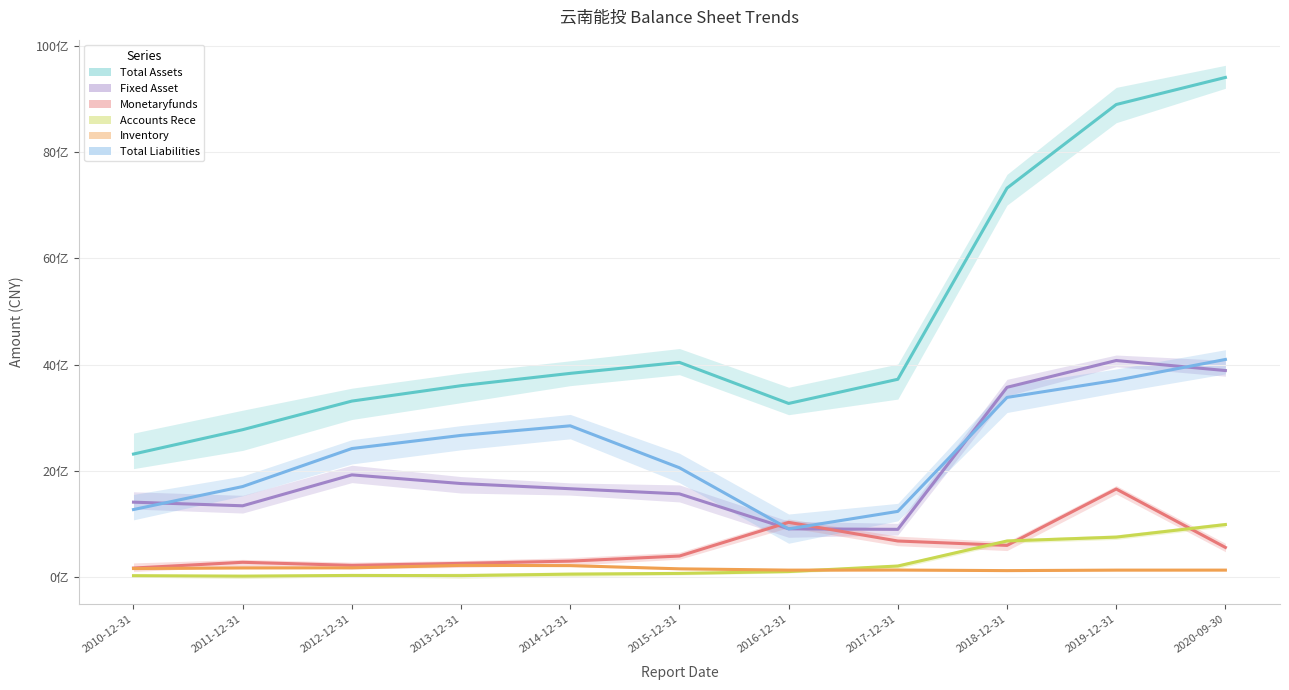

Rank the series at 2017-12-31 from lowest to highest value.

INVENTORY, ACCOUNTS_RECE, MONETARYFUNDS, FIXED_ASSET, TOTAL_LIABILITIES, TOTAL_ASSETS